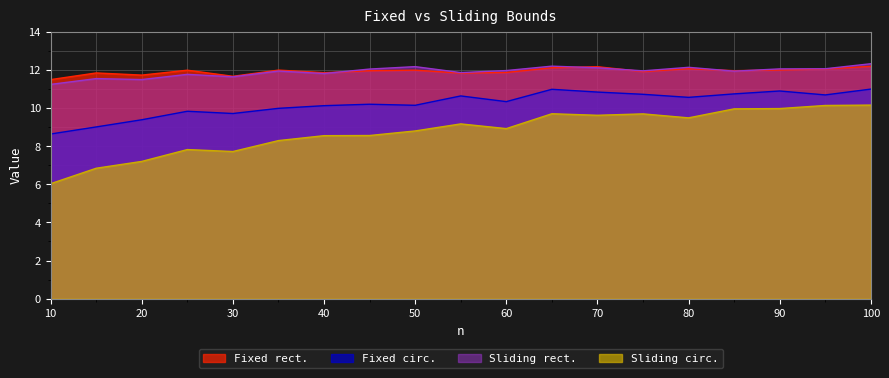

Is the value of Fixed rect. at 75 greater than the value of Sliding rect. at 65?

No